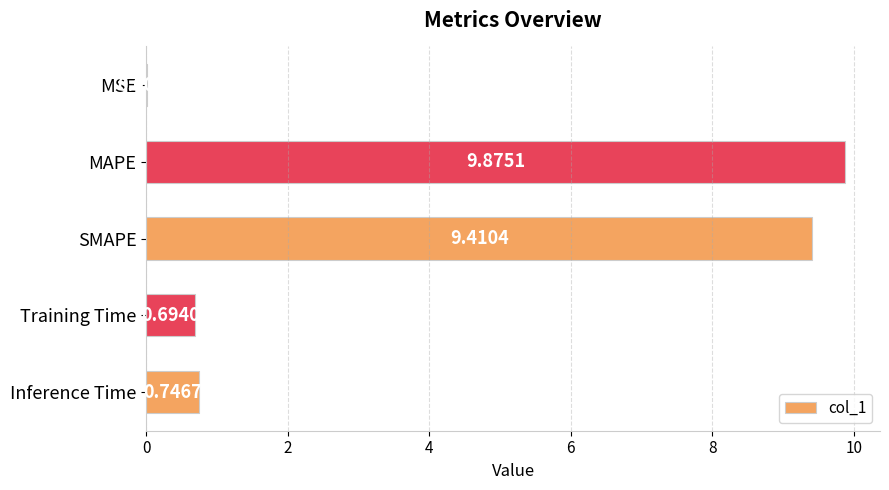

What is the change in value from MAPE to Inference Time?

-9.1